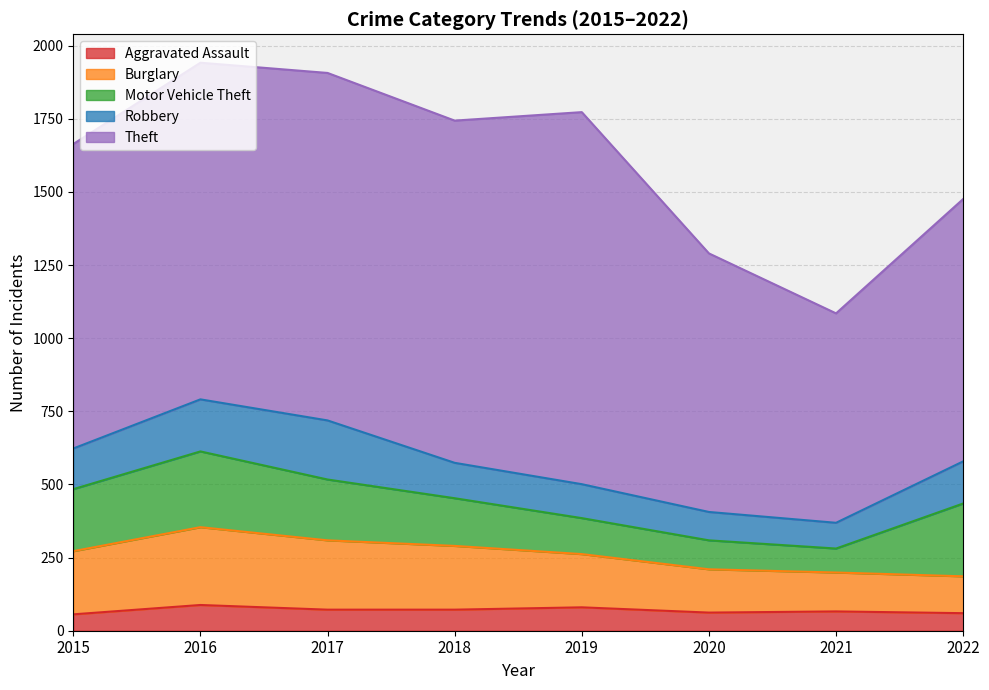

What is the minimum value shown in the chart?

56